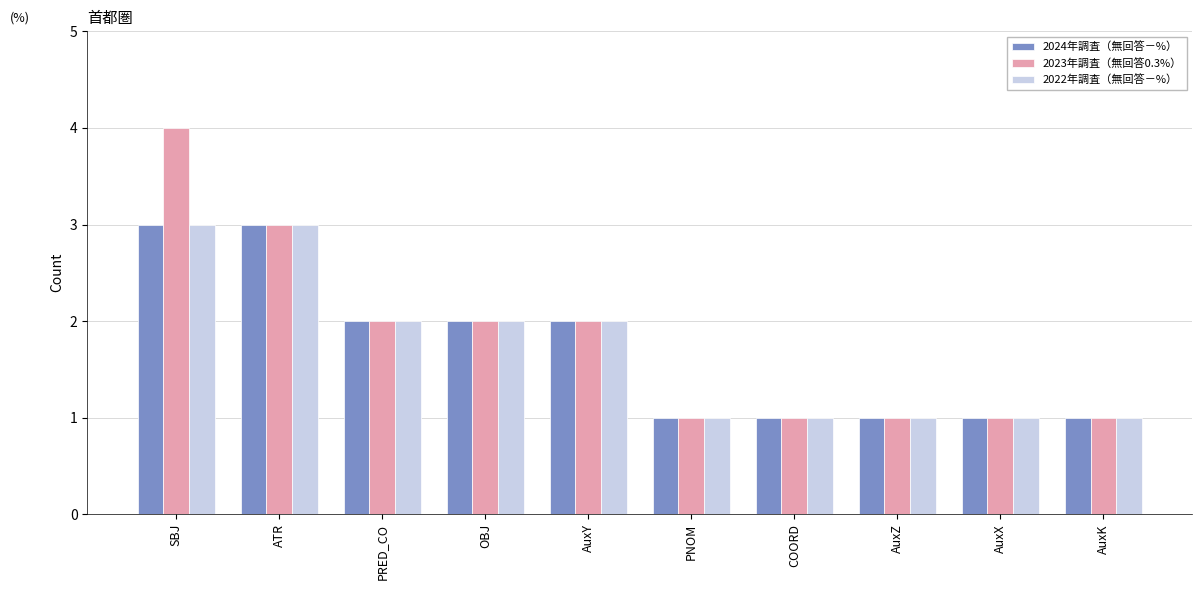

What is the label of the 4th bar from the left?

OBJ